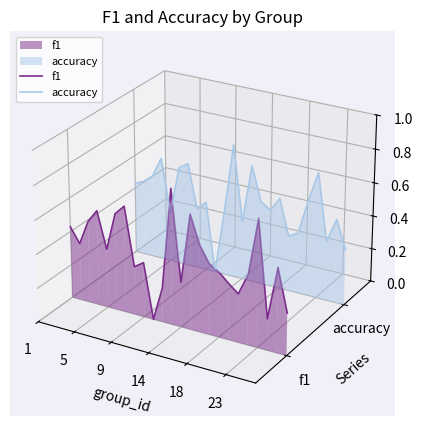

What are all the series names shown in the legend?

f1, accuracy